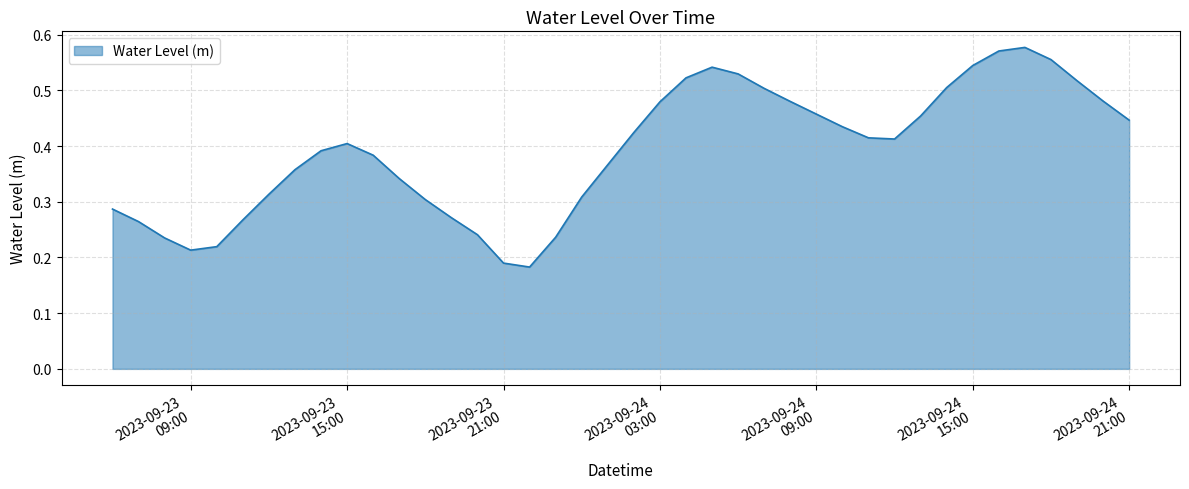

What is the minimum value shown in the chart?

0.2